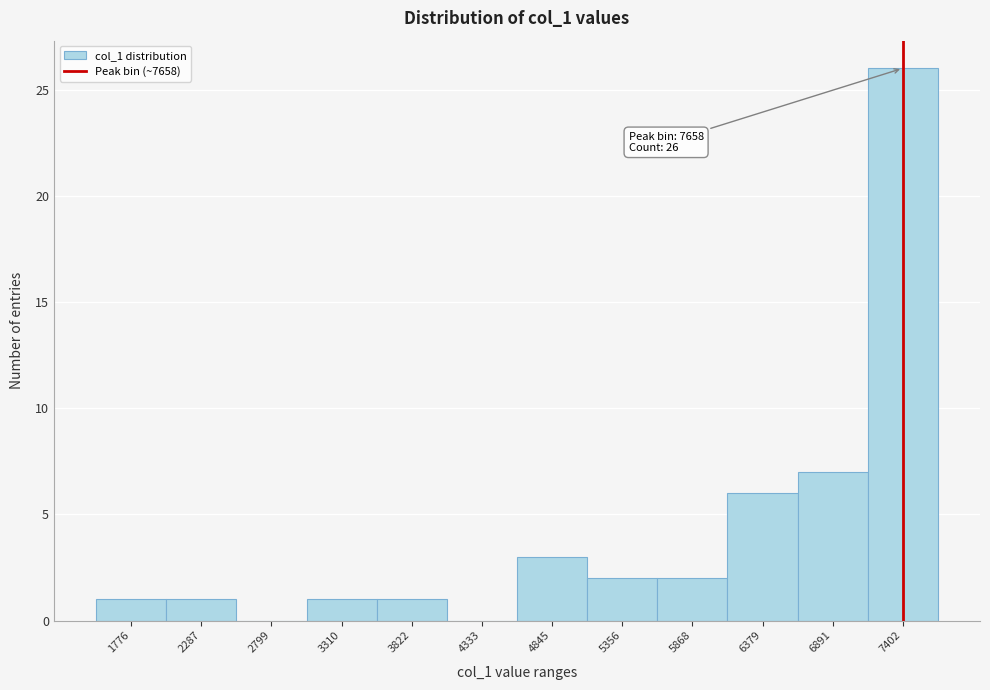

Reading left to right, extract all data points from this chart.

1776=1	2287=1	2799=0	3310=1	3822=1	4333=0	4845=3	5356=2	5868=2	6379=6	6891=7	7402=26